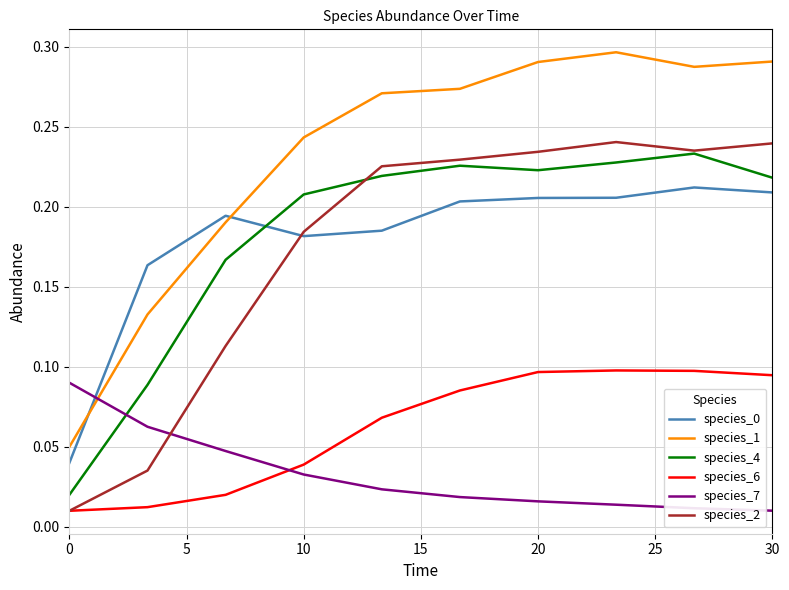

Which series has the largest range (max minus min)?

species_1